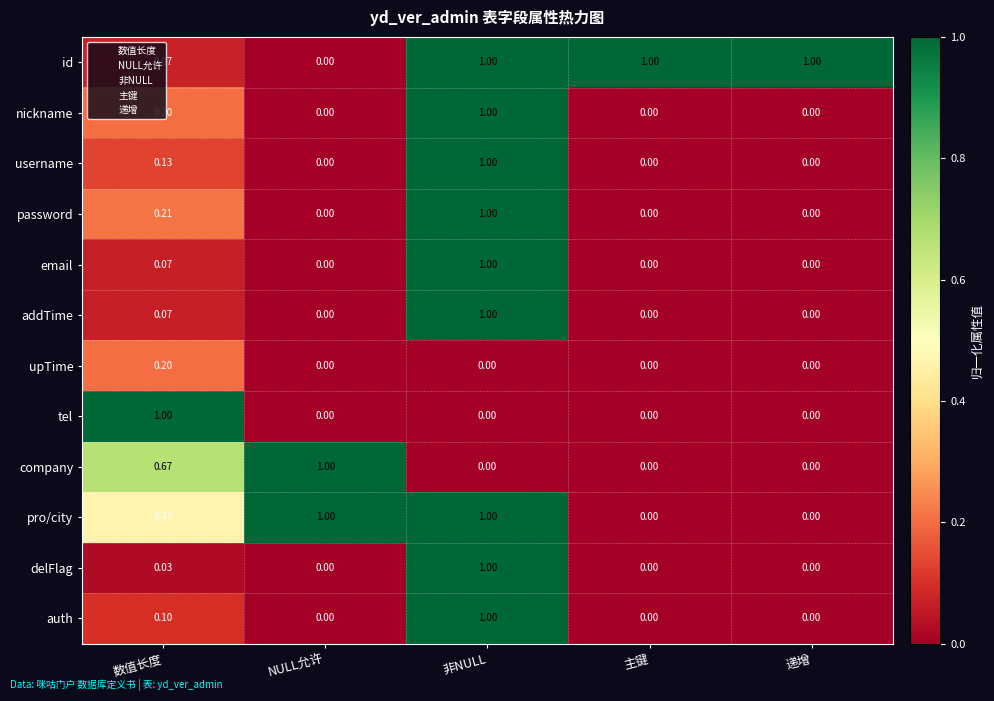

At which category is the sum across all series the highest?

非NULL